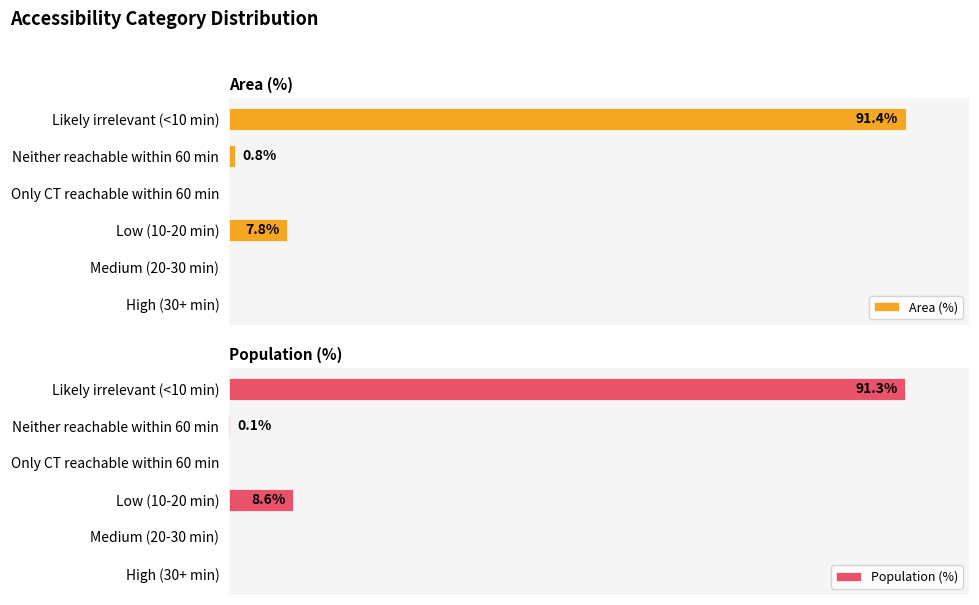

Which series has the largest total across all categories?

Area (%)